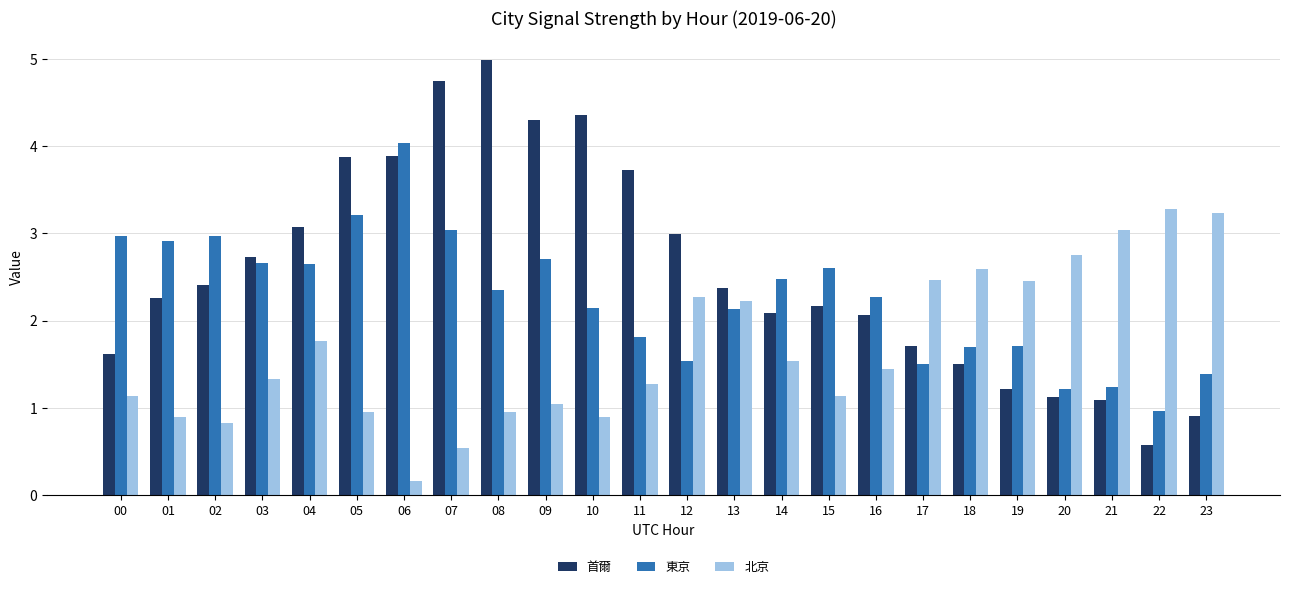

What is the total value across all series at 16?

5.8